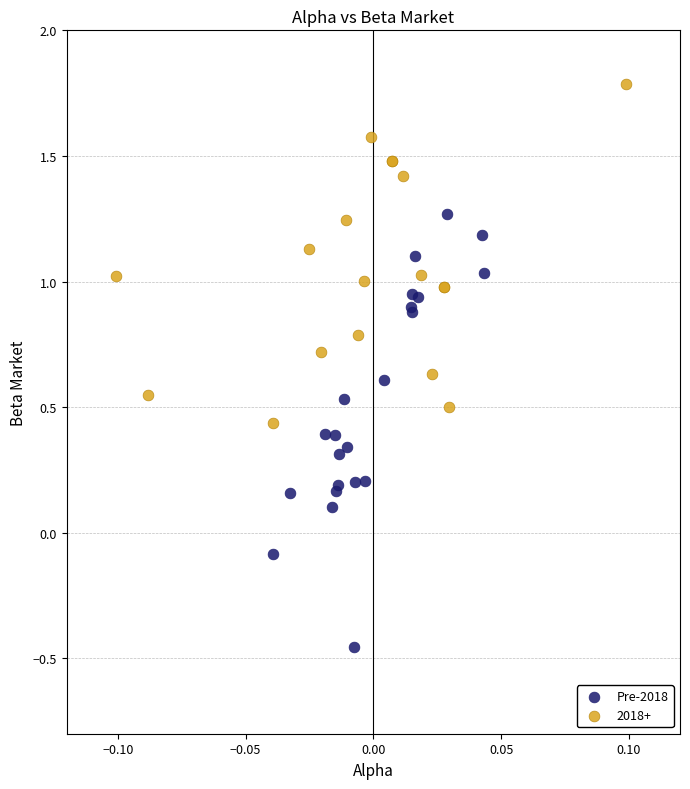

Which series contains the highest Y value?

2018+